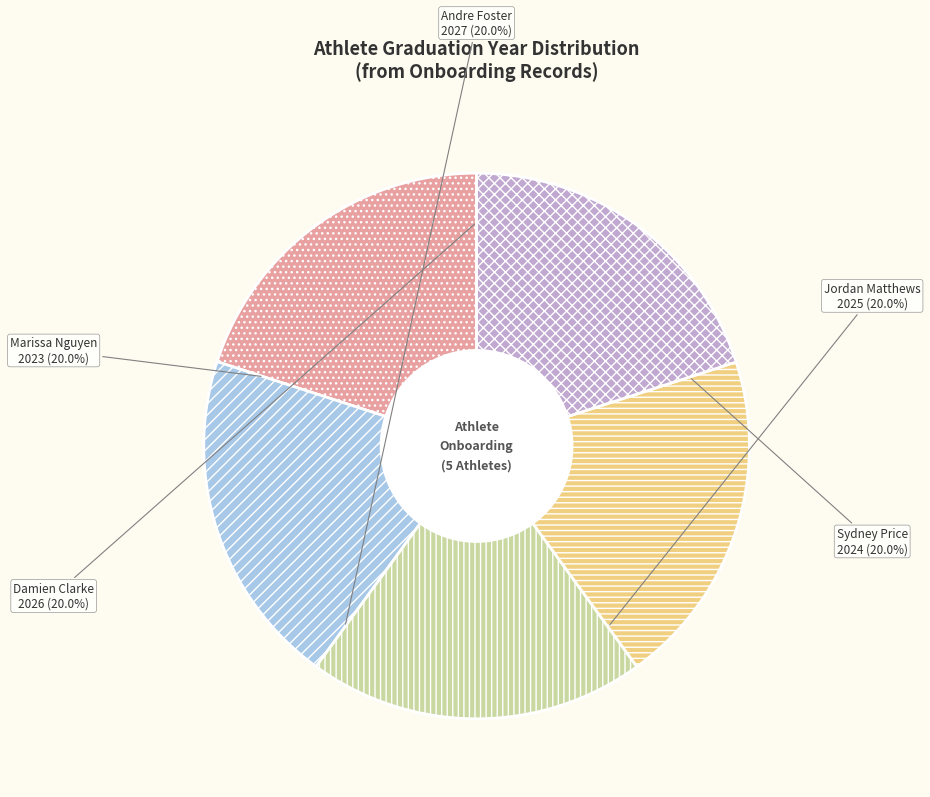

To the nearest percent, what is the average slice percentage?

20%